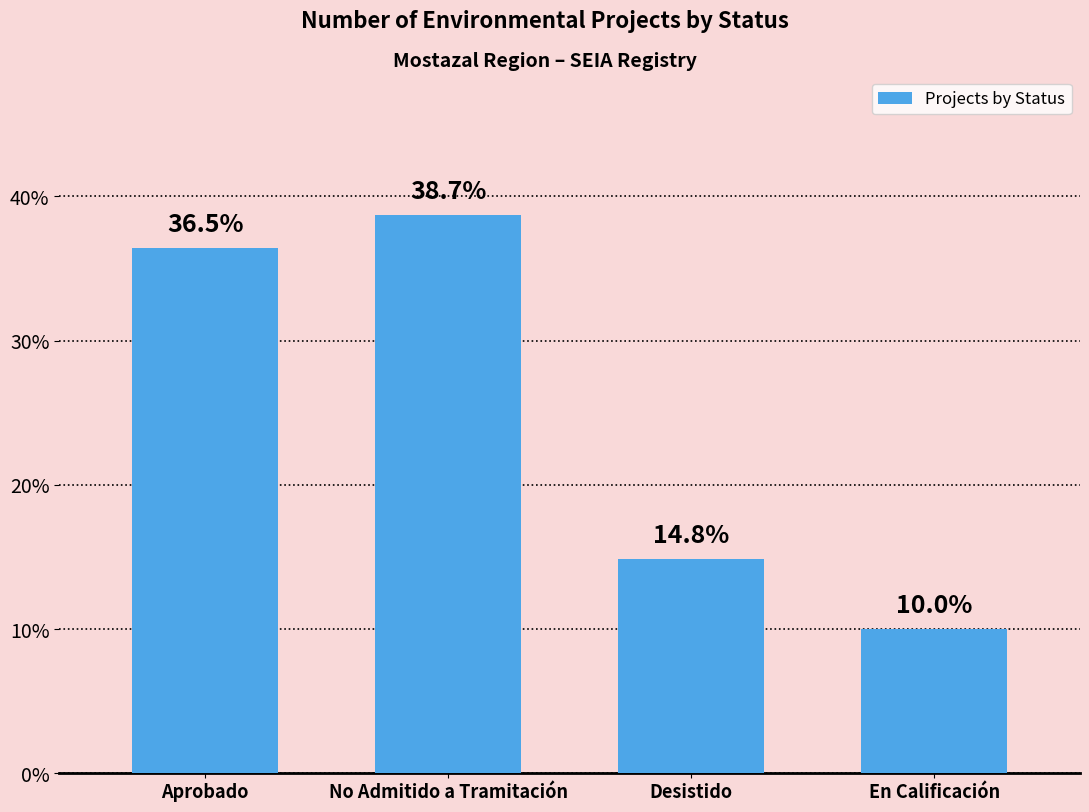

What is the average value?

25.0